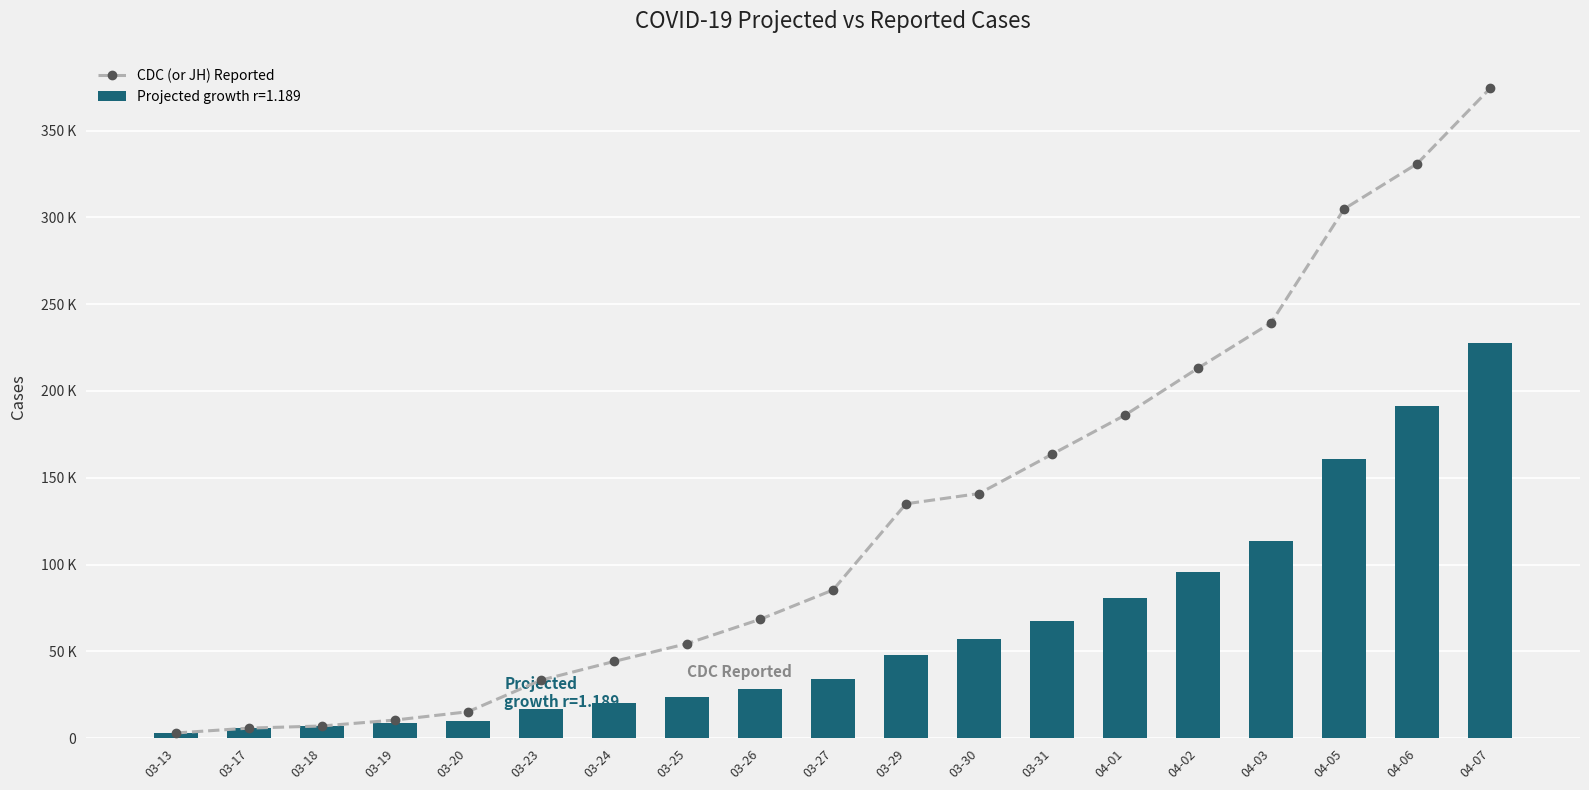

What is the label of the 9th bar from the right?

03-29